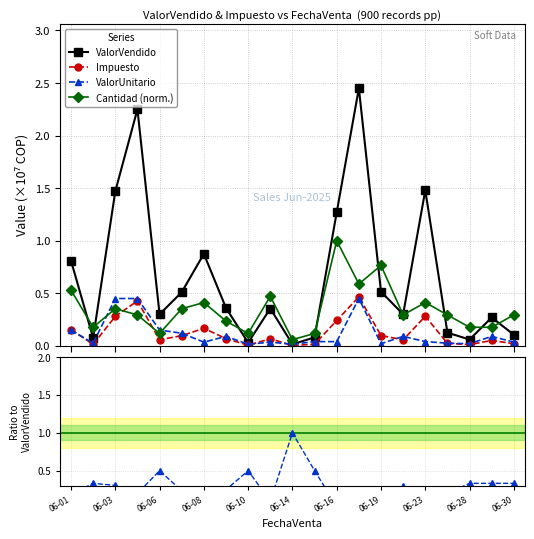

Which series has the widest spread of values?

ValorVendido